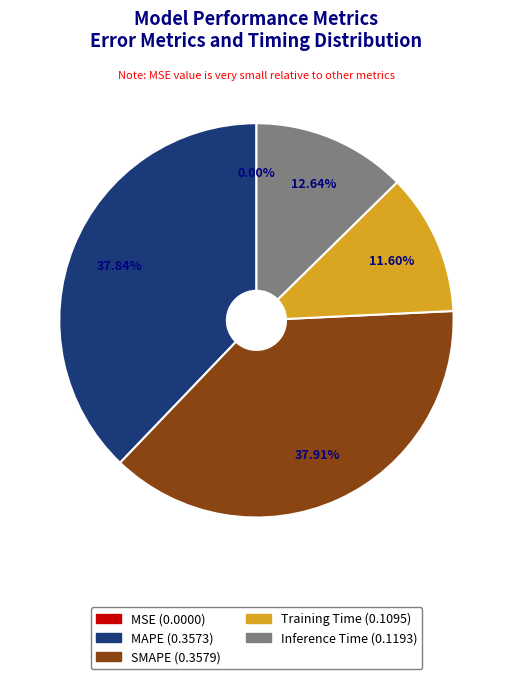

Does any single category account for the majority?

No